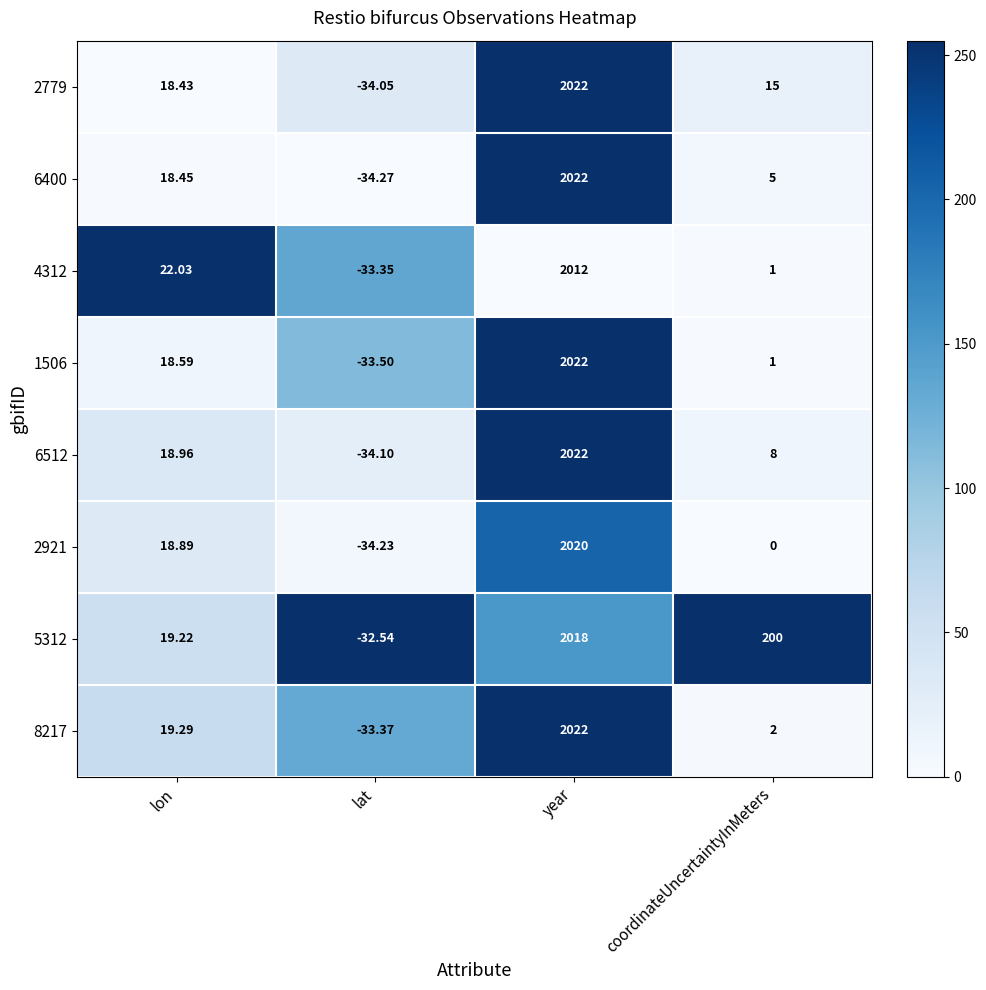

At which category does the chart reach its minimum across all series?

lat